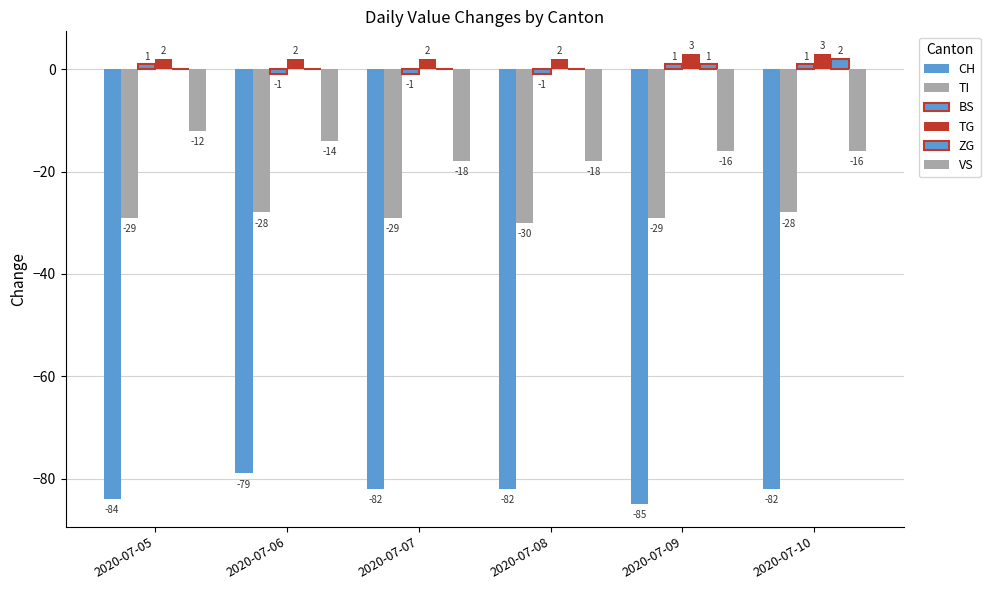

What is the difference between the maximum and minimum values in the VS series?

6